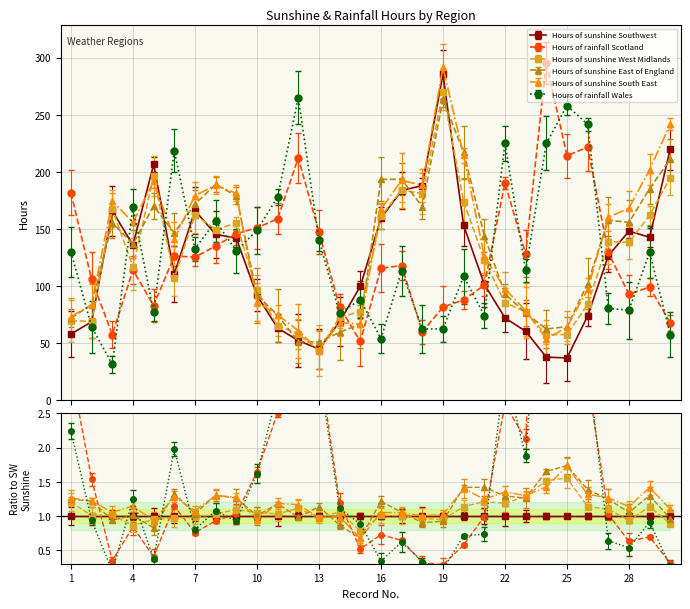

Which series ends up on top after the final intersection of Hours of rainfall Wales and Hours of rainfall Scotland?

Hours of rainfall Scotland